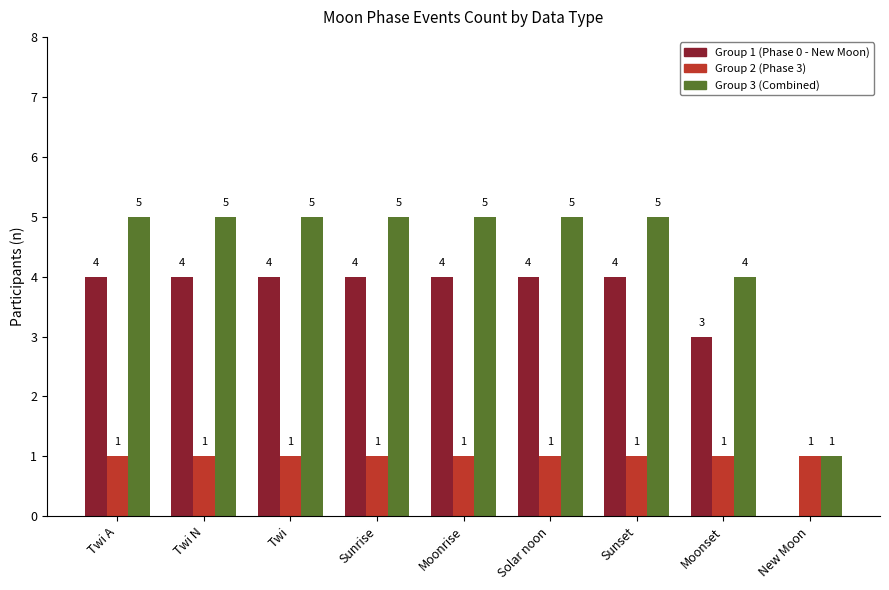

Reading left to right, list all the values displayed in this chart.

Group 1 (Phase 0 - New Moon): Twi A=4	Twi N=4	Twi=4	Sunrise=4	Moonrise=4	Solar noon=4	Sunset=4	Moonset=3	New Moon=0
Group 2 (Phase 3): Twi A=1	Twi N=1	Twi=1	Sunrise=1	Moonrise=1	Solar noon=1	Sunset=1	Moonset=1	New Moon=1
Group 3 (Combined): Twi A=5	Twi N=5	Twi=5	Sunrise=5	Moonrise=5	Solar noon=5	Sunset=5	Moonset=4	New Moon=1